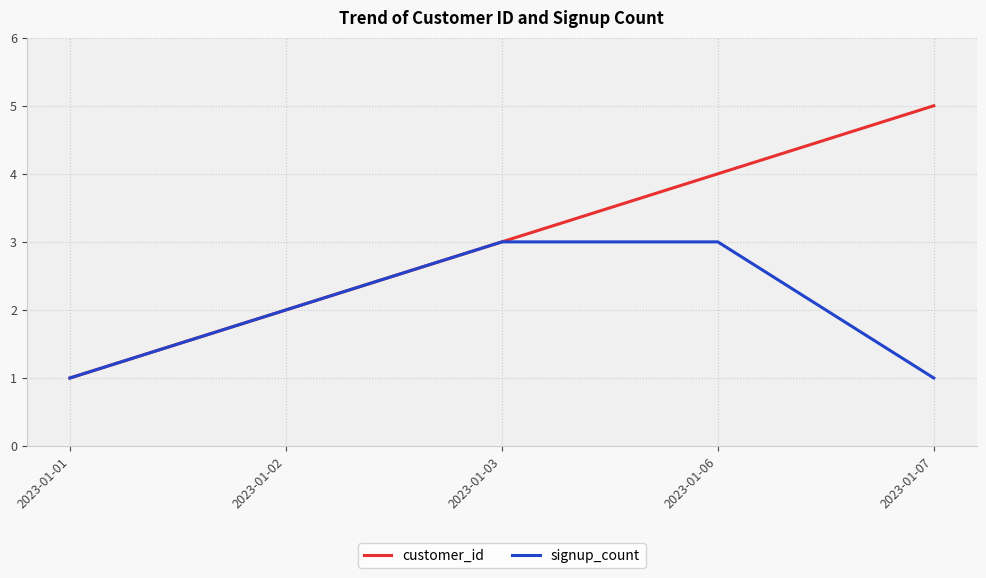

What is the difference between the highest and lowest values at 2023-01-07?

4